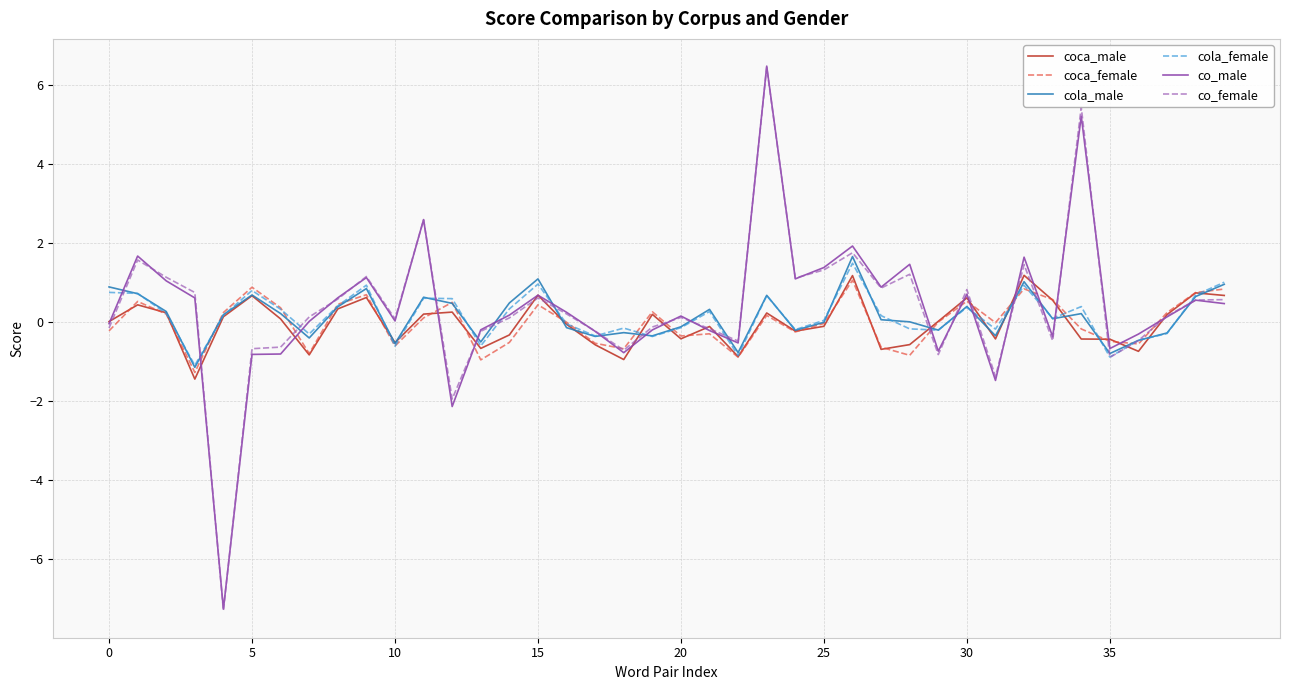

Which series has the widest spread of values?

co_female